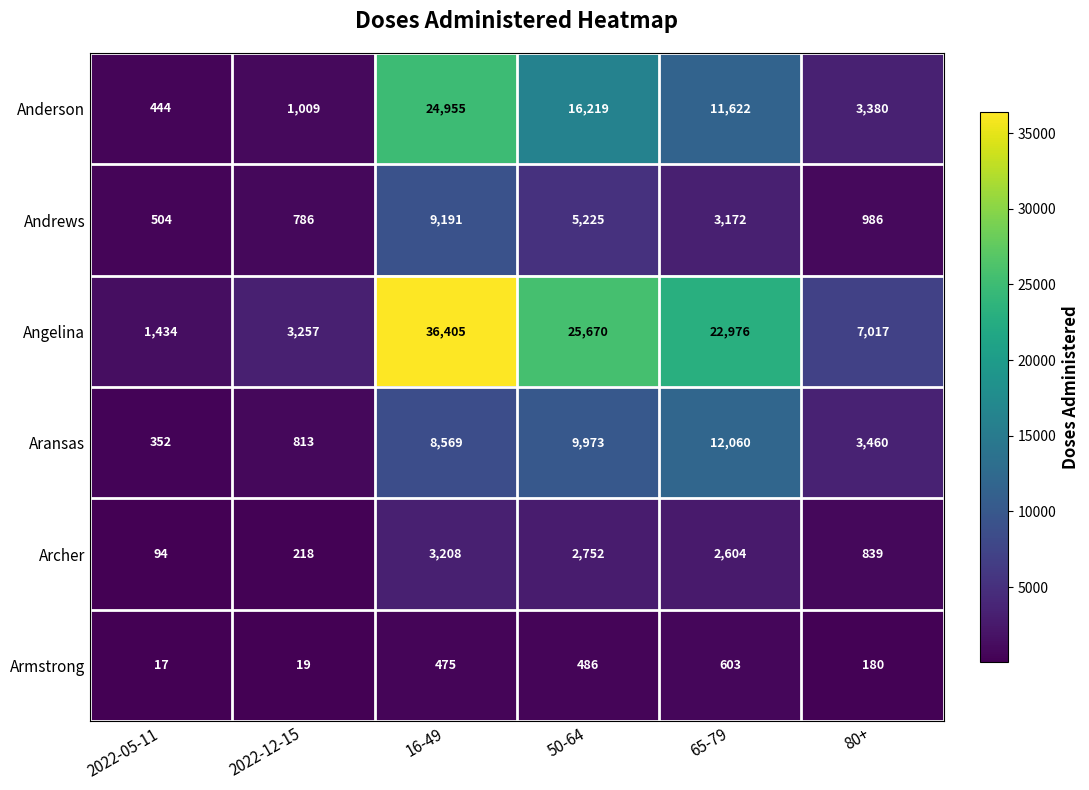

List the series in order of their peak value, lowest first.

Armstrong, Archer, Andrews, Aransas, Anderson, Angelina